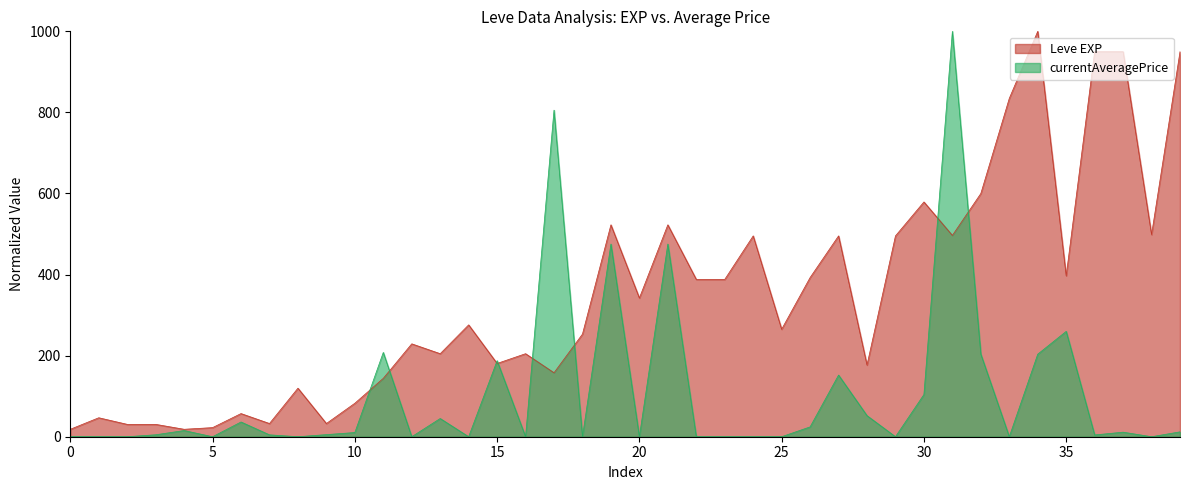

Which series has the largest range (max minus min)?

currentAveragePrice